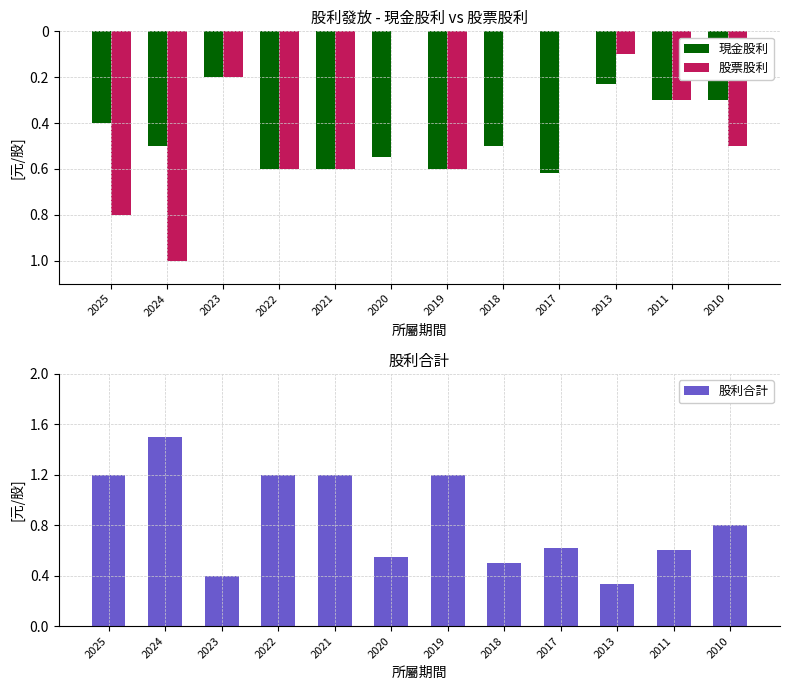

What is the average value of the 股票股利 series?

-0.4